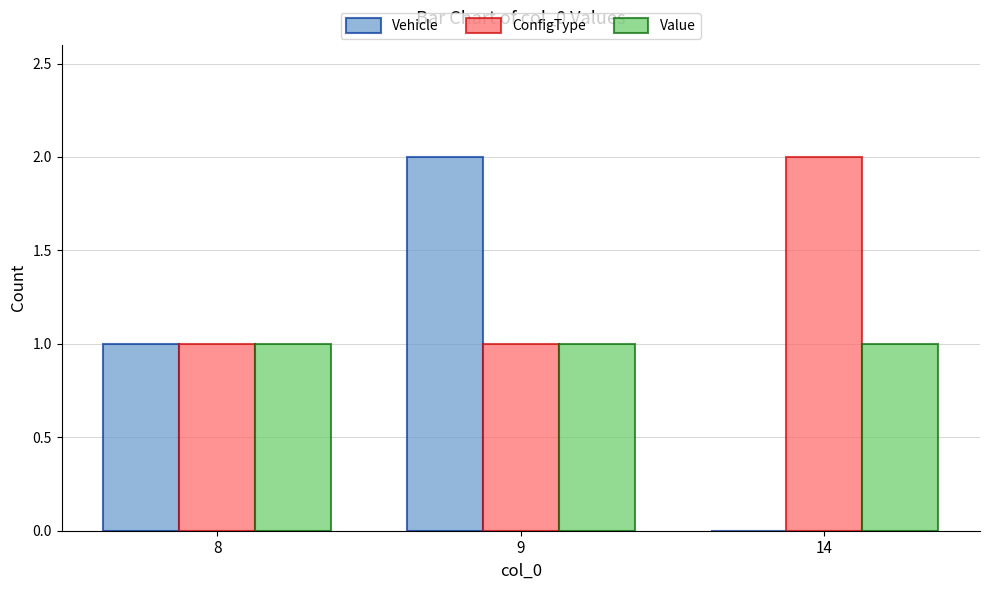

What is the sum of the Vehicle values at 9 and 8?

3